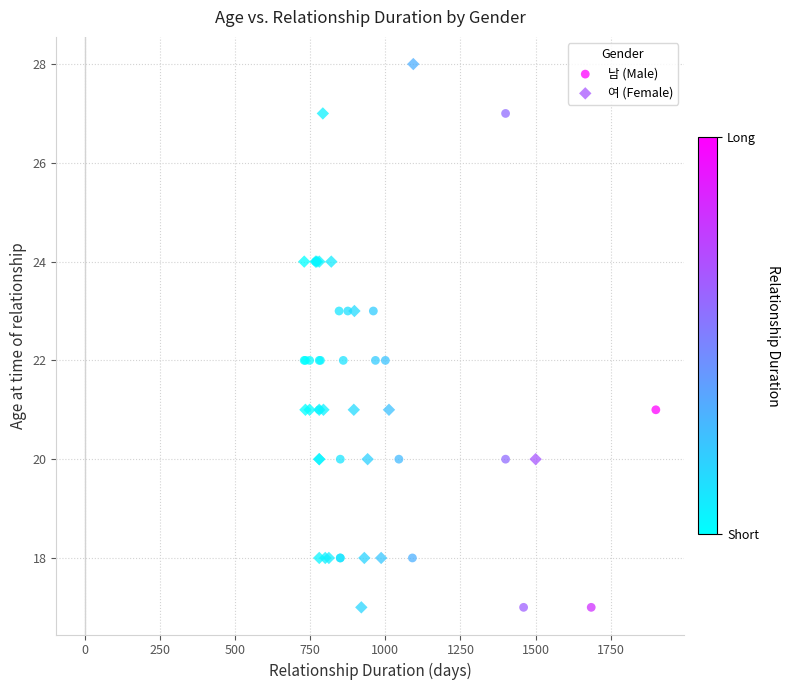

Which series has the largest Y range (max minus min)?

여 (Female)